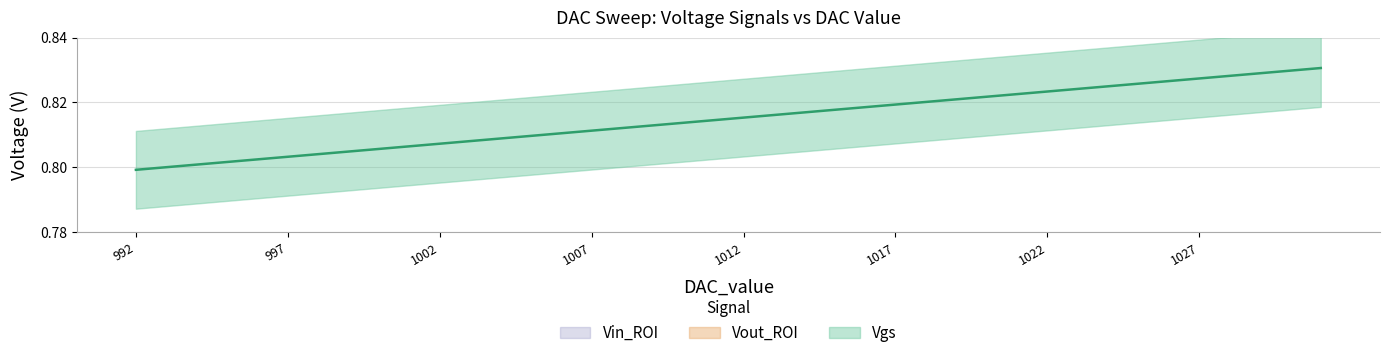

True or false: Vgs and Vout_ROI cross at least once.

False